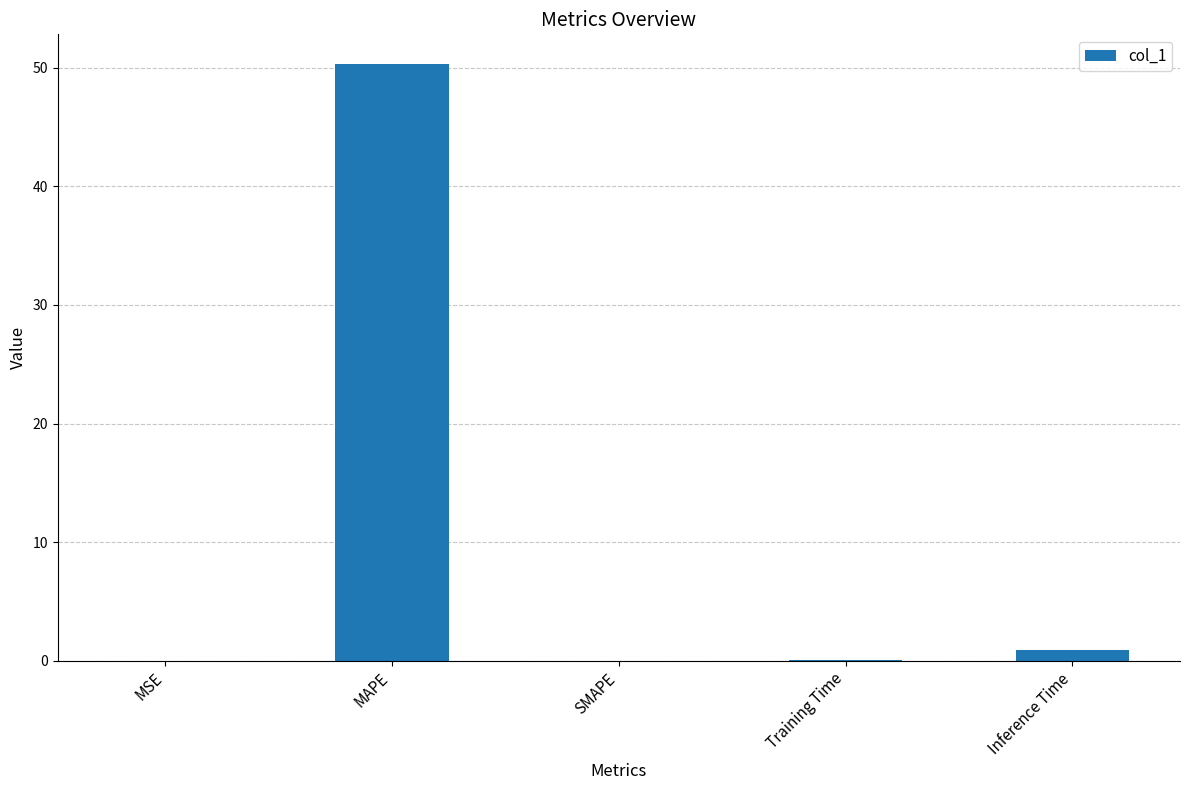

At which category does the chart reach its peak across all series?

MAPE